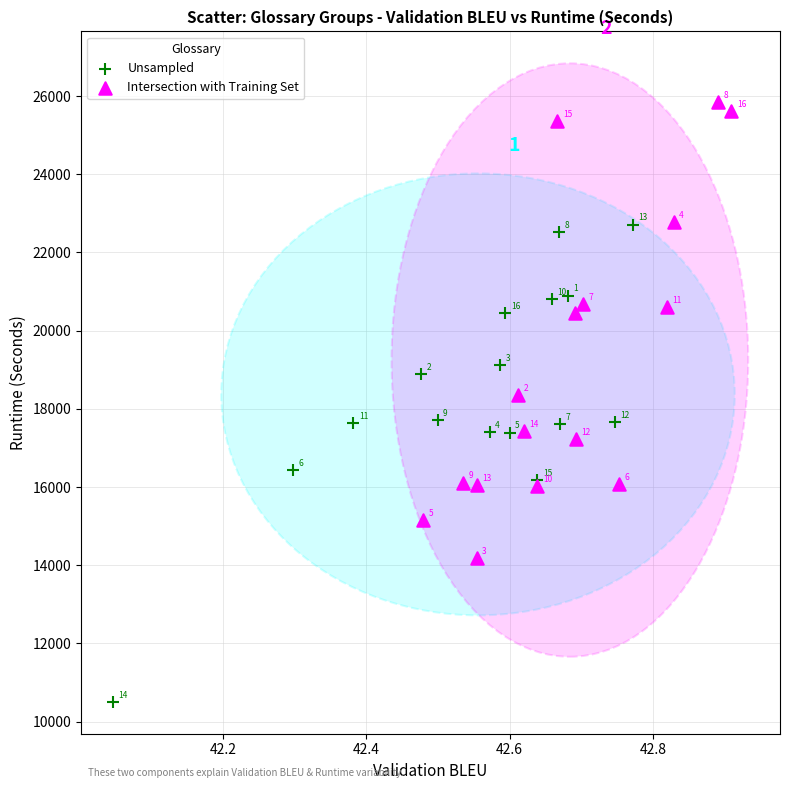

Which series has the widest spread of Y values?

Unsampled